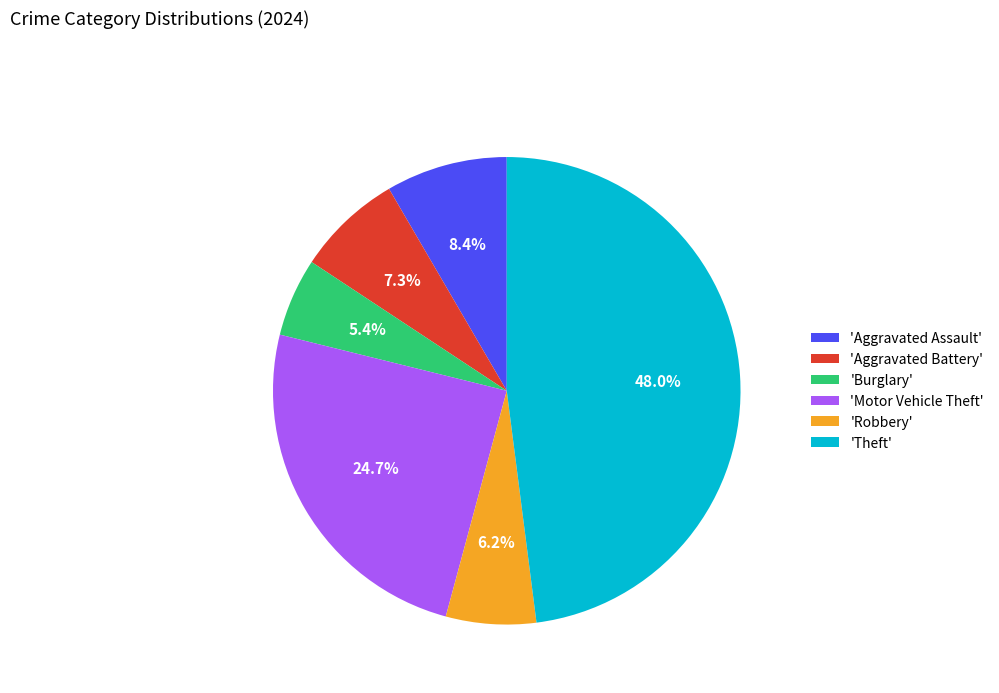

What percentage do 'Burglary' and 'Aggravated Battery' together represent?

12.7%